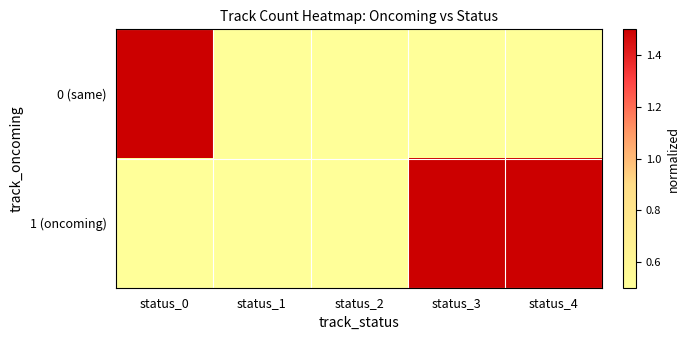

Rank the series at status_3 from lowest to highest value.

0 (same), 1 (oncoming)